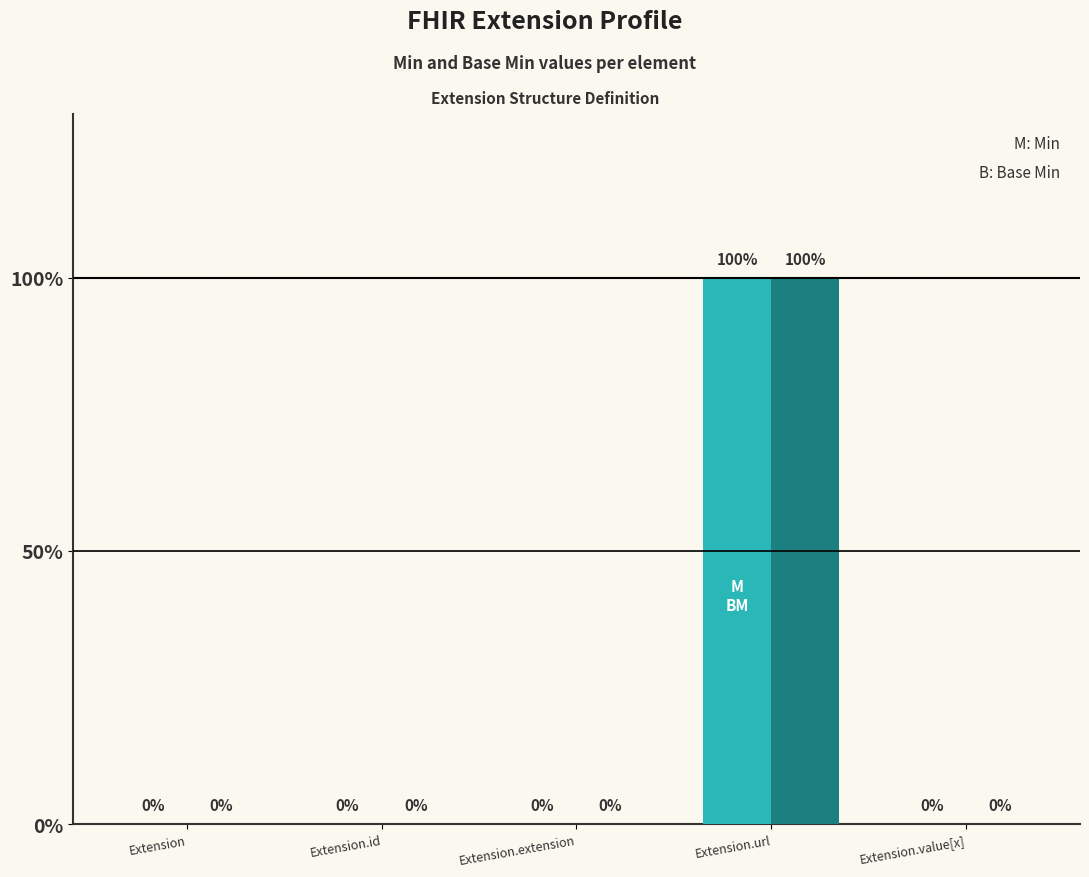

Does the chart contain stacked bars?

No